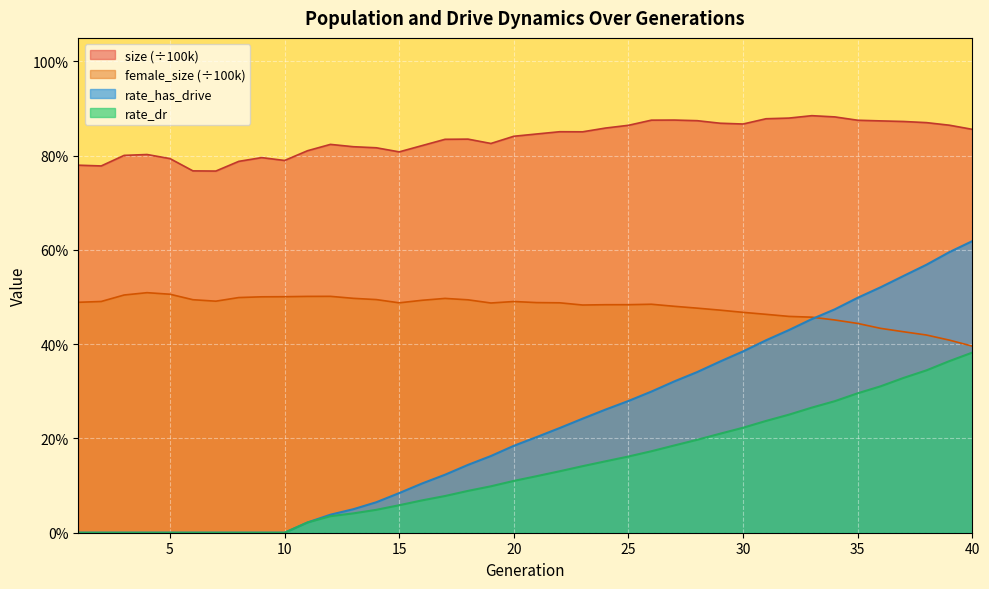

Does the chart display data point markers on the line(s)?

No